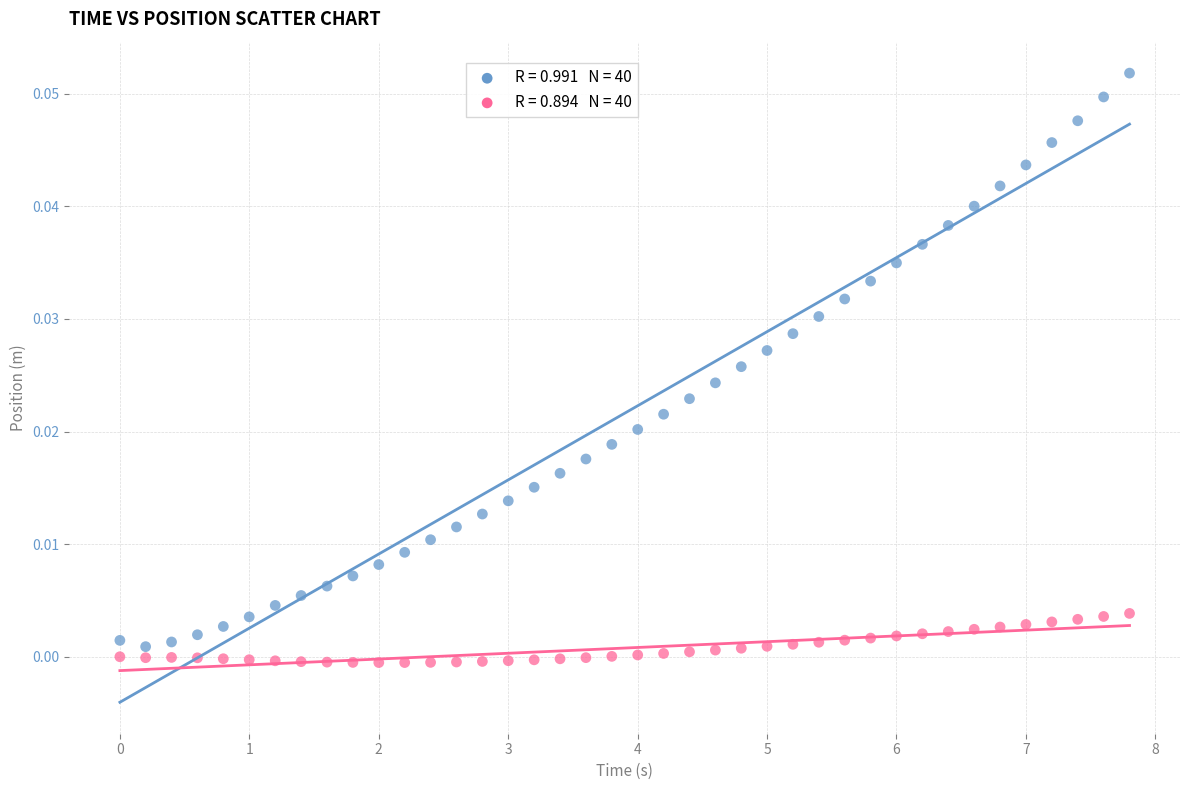

Across all data points, what is the range of X values (max minus min)?

7.8